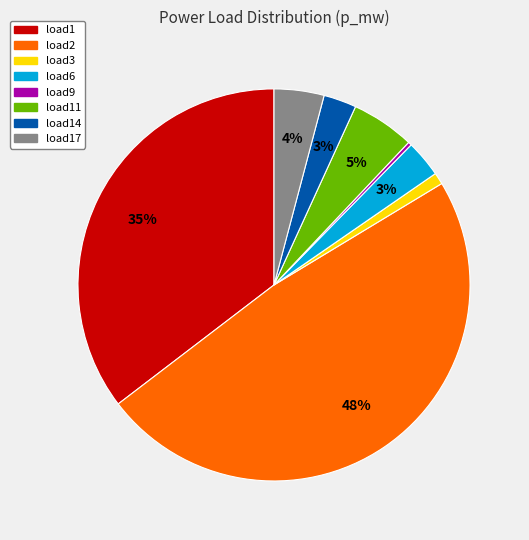

To the nearest percent, what is the average slice percentage?

12%